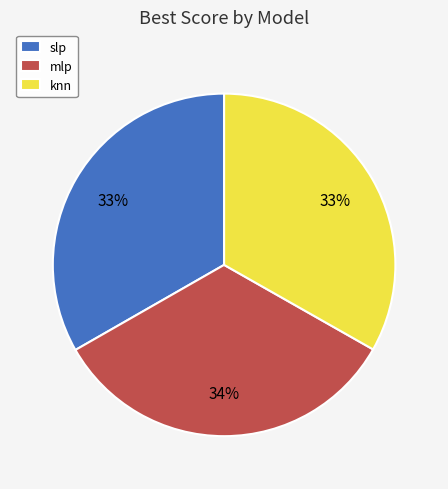

Do knn and mlp together represent more than half of the pie?

Yes